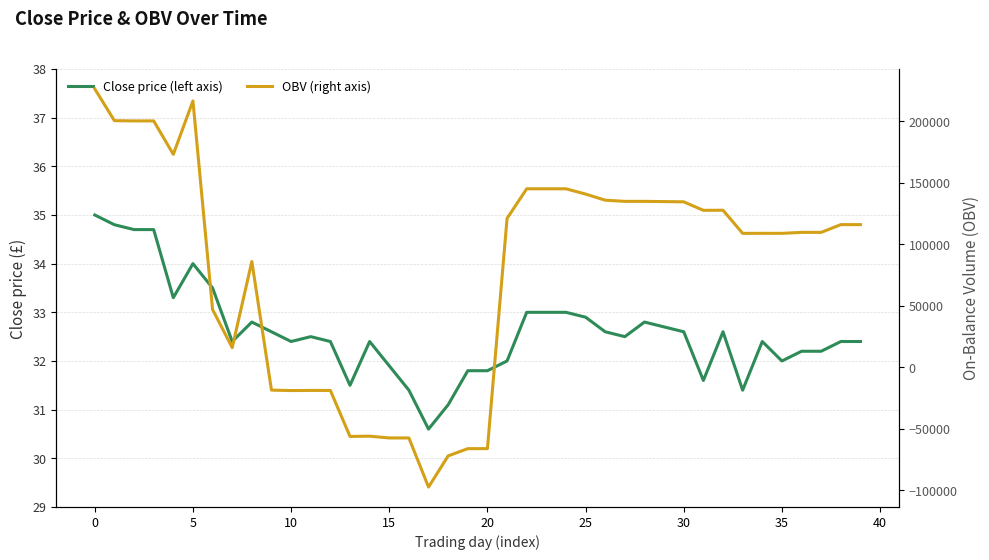

After their last crossing, which series has the higher values: Close price (left axis) or OBV (right axis)?

OBV (right axis)